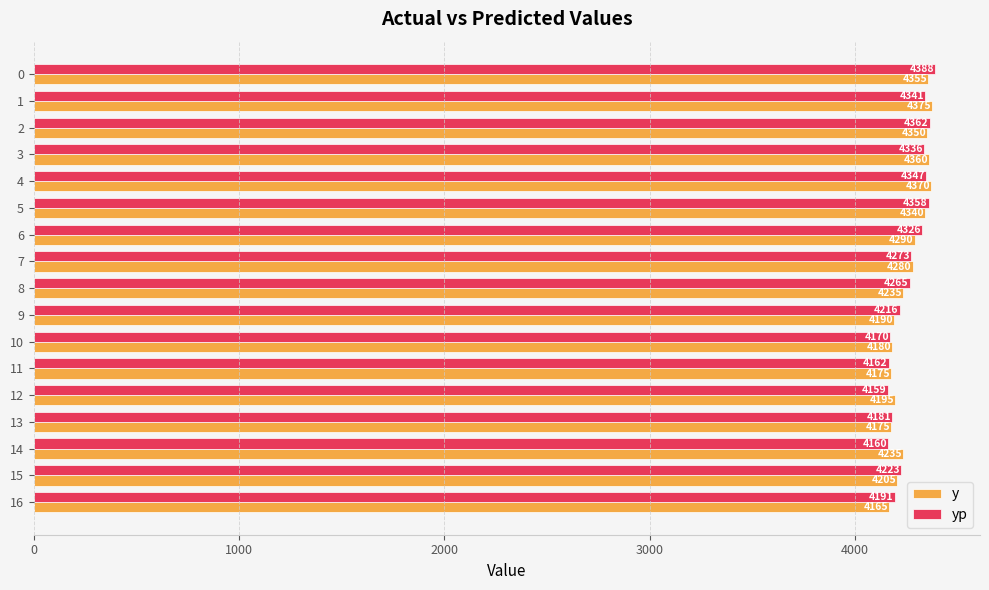

The value of y at 7 is 6072.6. True or false?

False